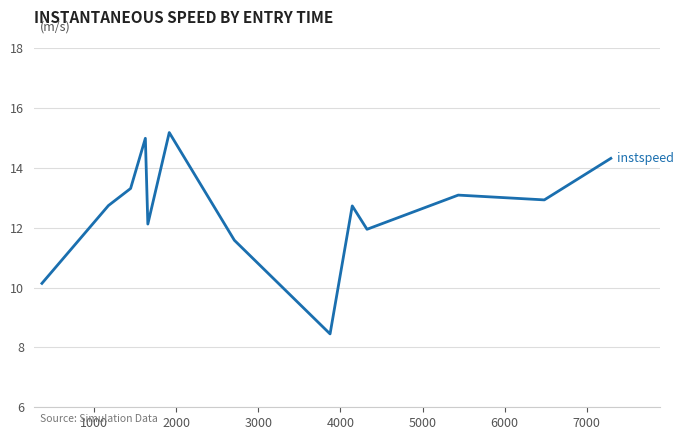

What is the greatest value displayed?

15.2